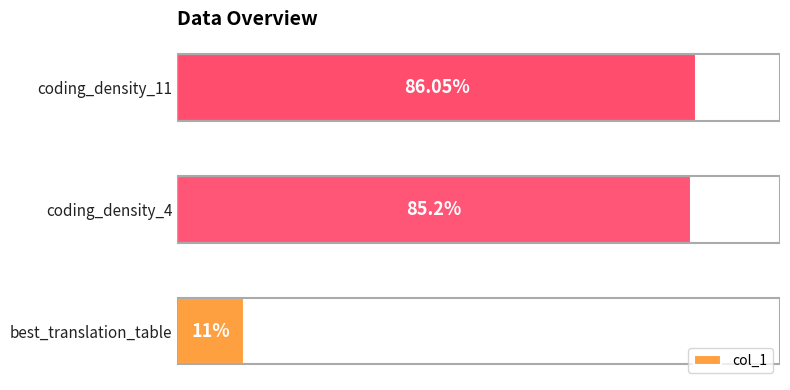

Between best_translation_table and coding_density_4, which is larger?

coding_density_4